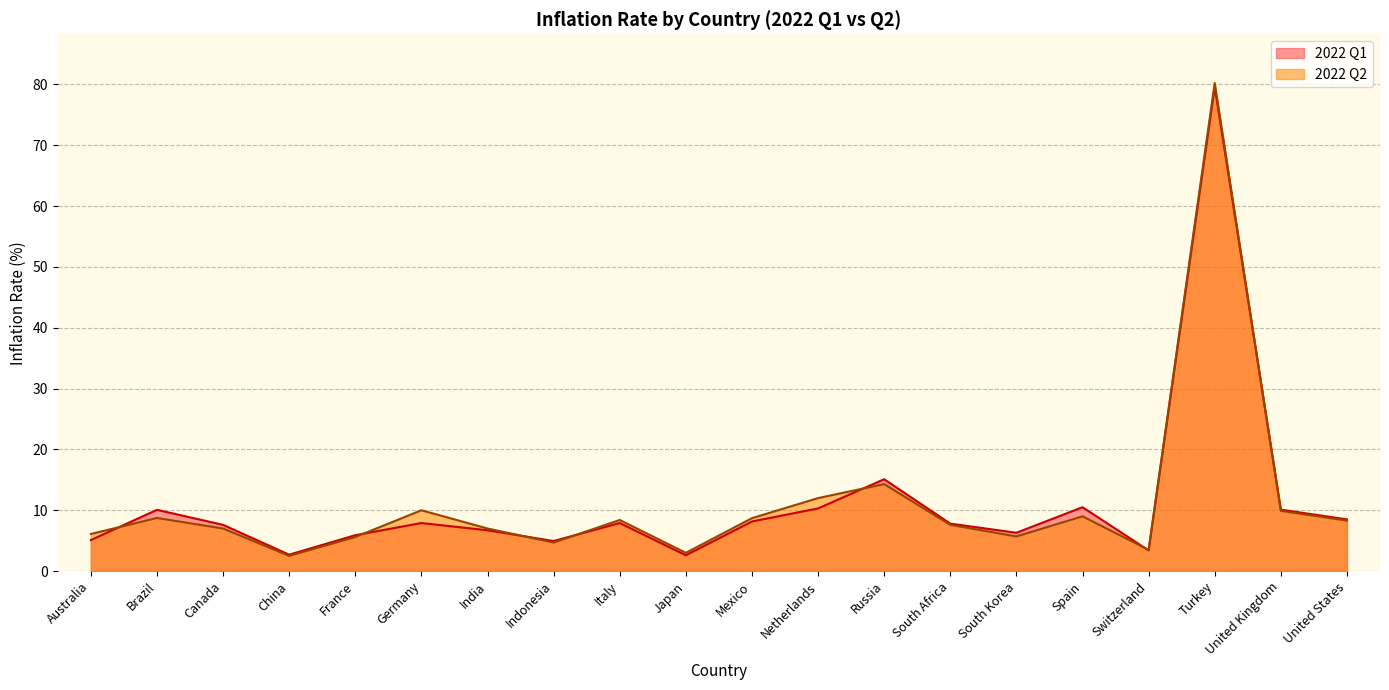

The 2022 Q1 series shows 4.7 at China. True or false?

False